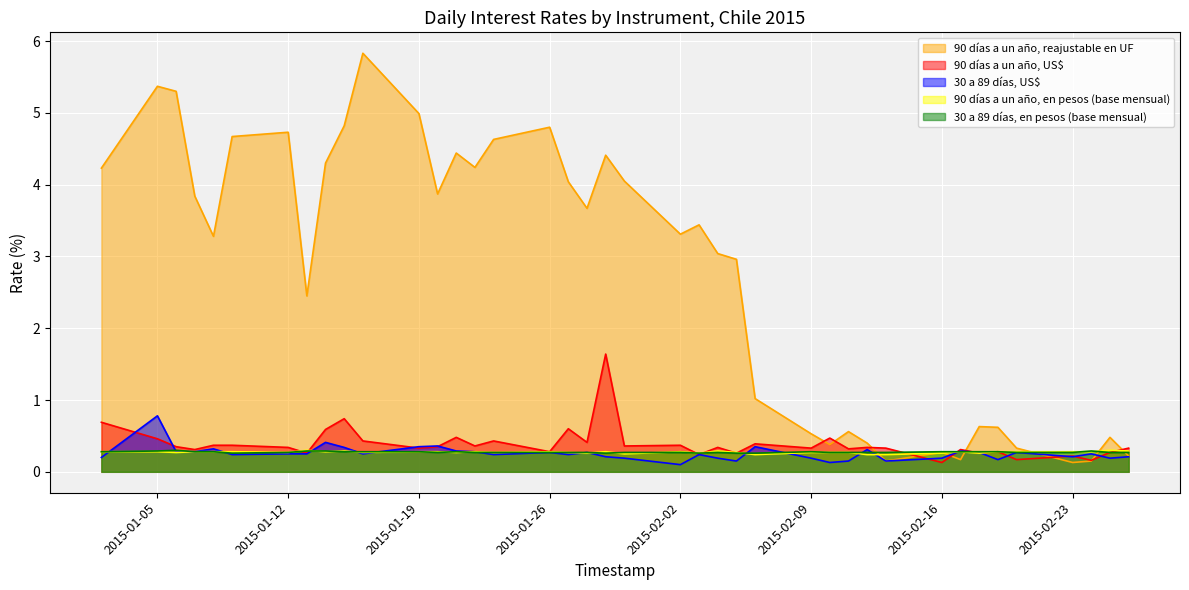

Which series has the largest total across all categories?

90 días a un año, reajustable en UF